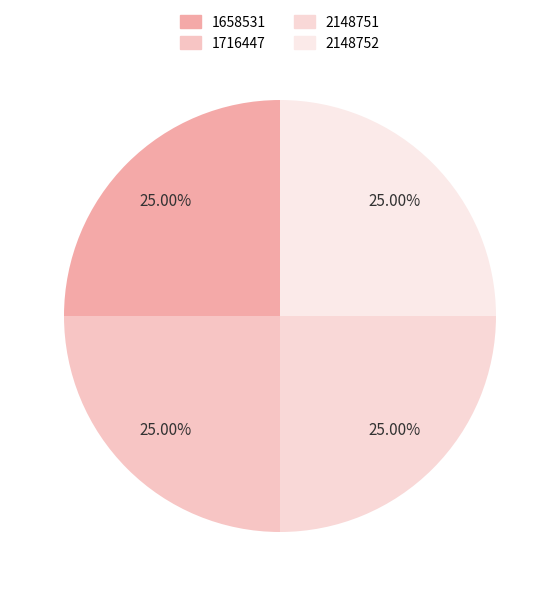

What is the total percentage of 1658531 and 2148752?

50.0%